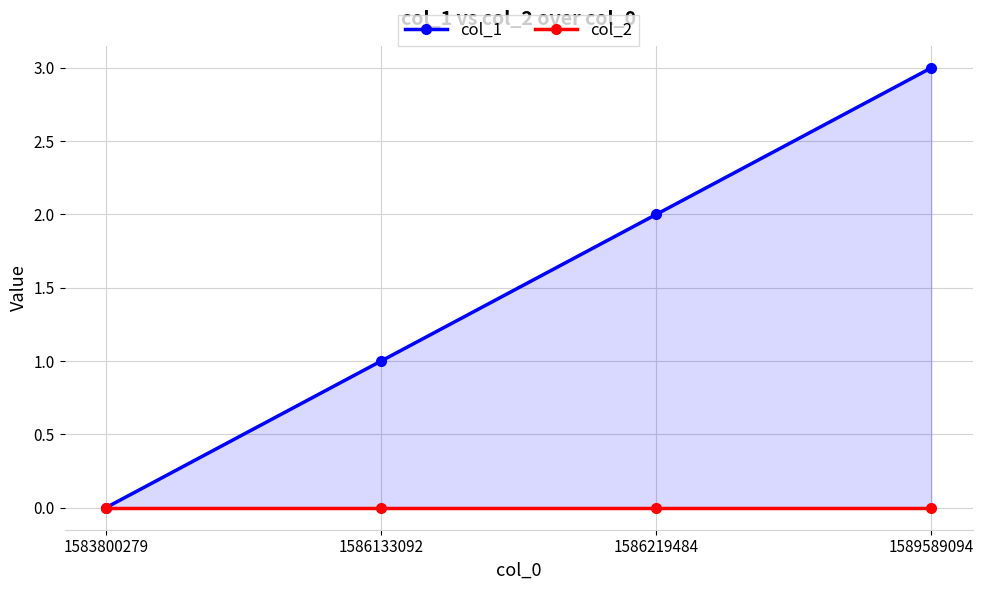

Reading right to left, what are all the values shown in this chart?

col_1: 3	2	1	0
col_2: 0	0	0	0